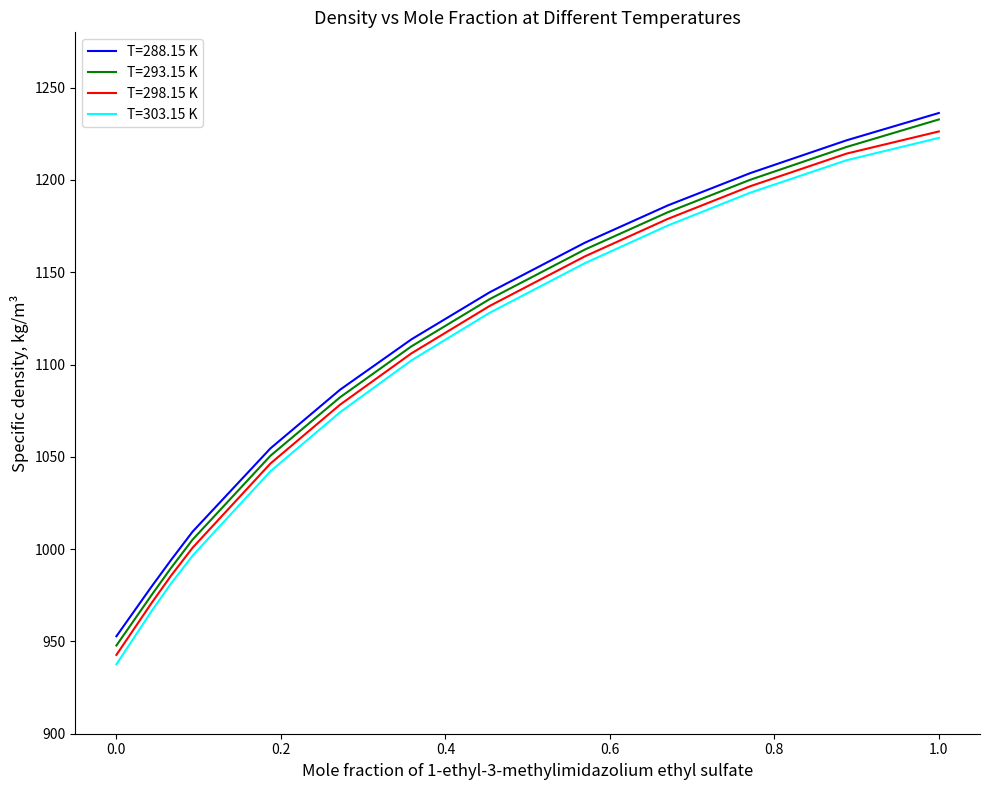

What is the highest value of the T=293.15 K series?

1232.8